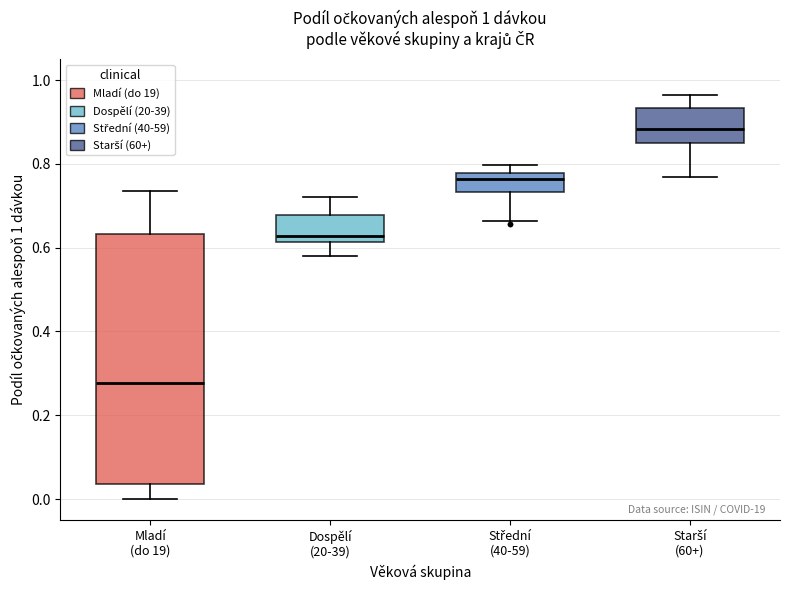

Comparing the boxes themselves (not the whiskers), which one is the tallest?

Mladí (do 19)